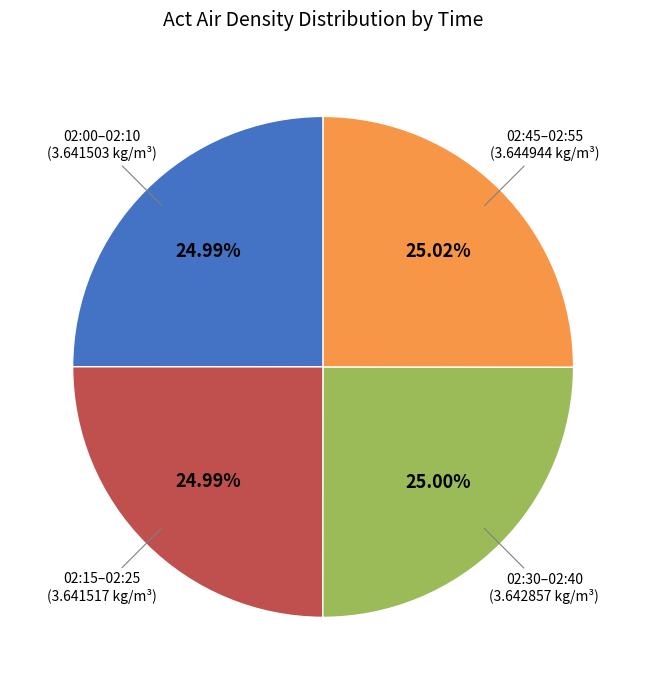

Is there any slice that represents more than half of the pie?

No